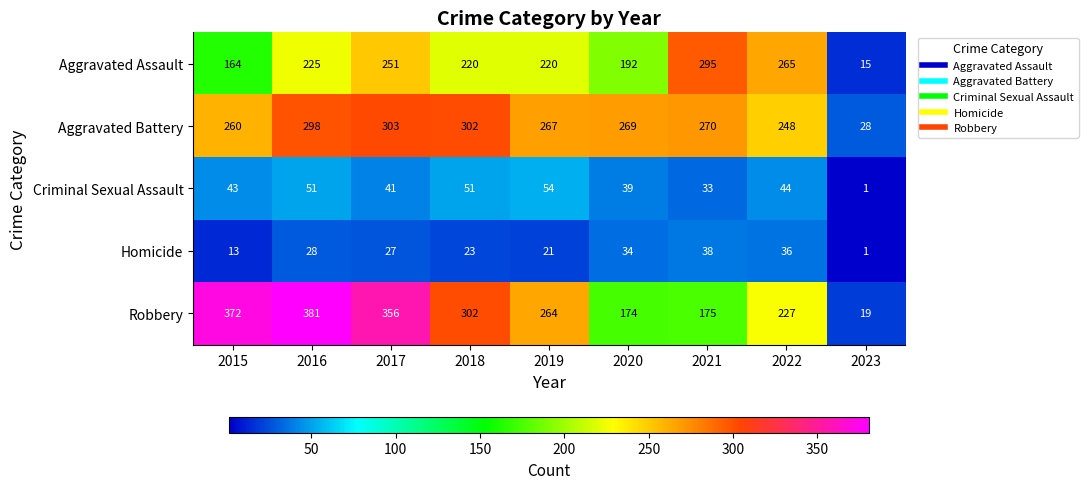

What is the maximum value for Homicide?

38